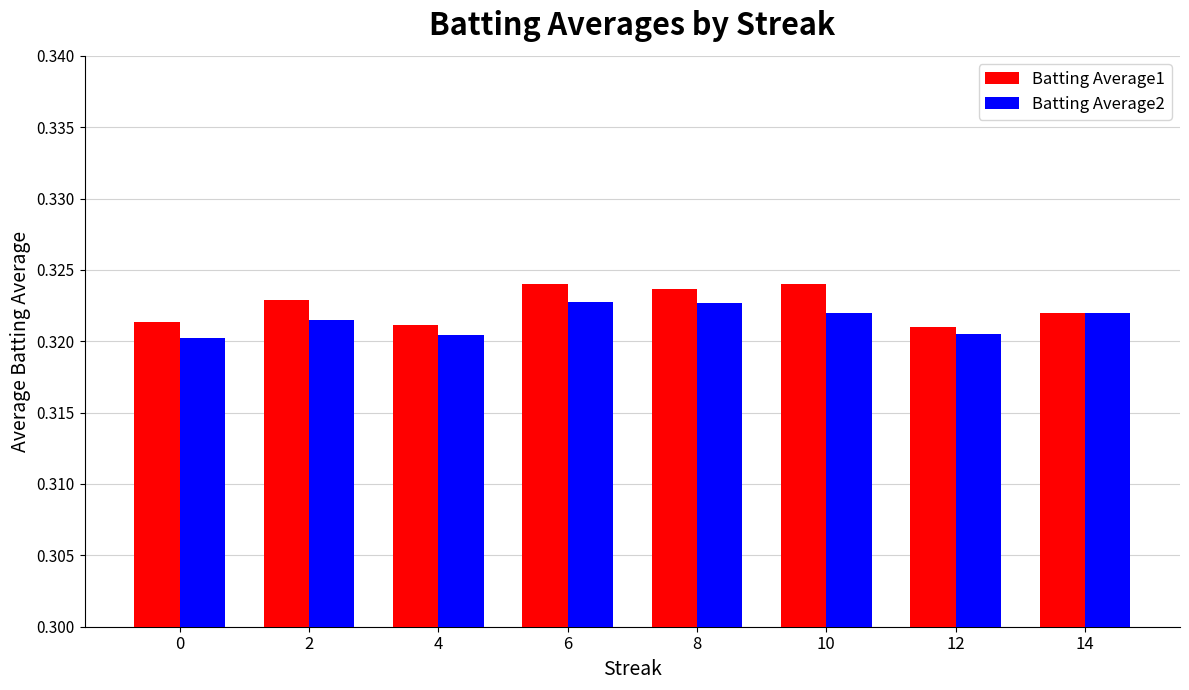

What is the total value across all series at 2?

0.6